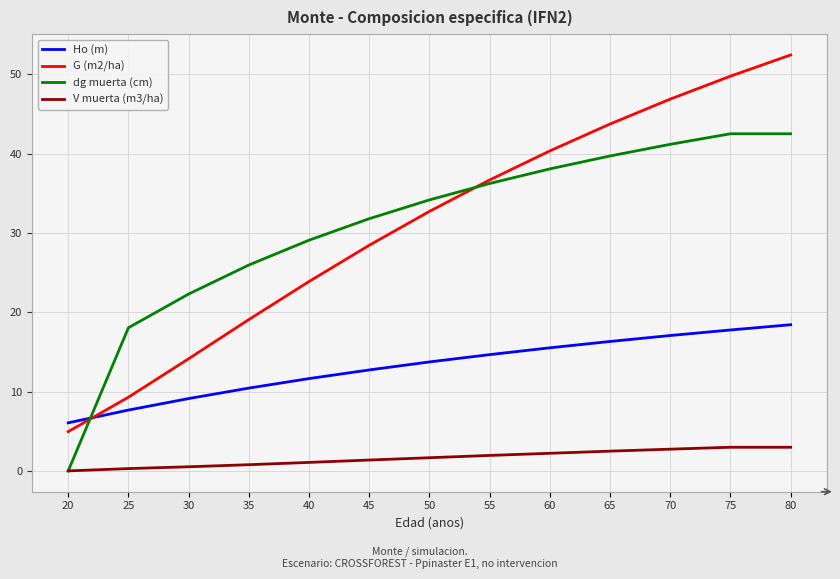

Is it true that Ho (m) equals 15.5 at 60?

True